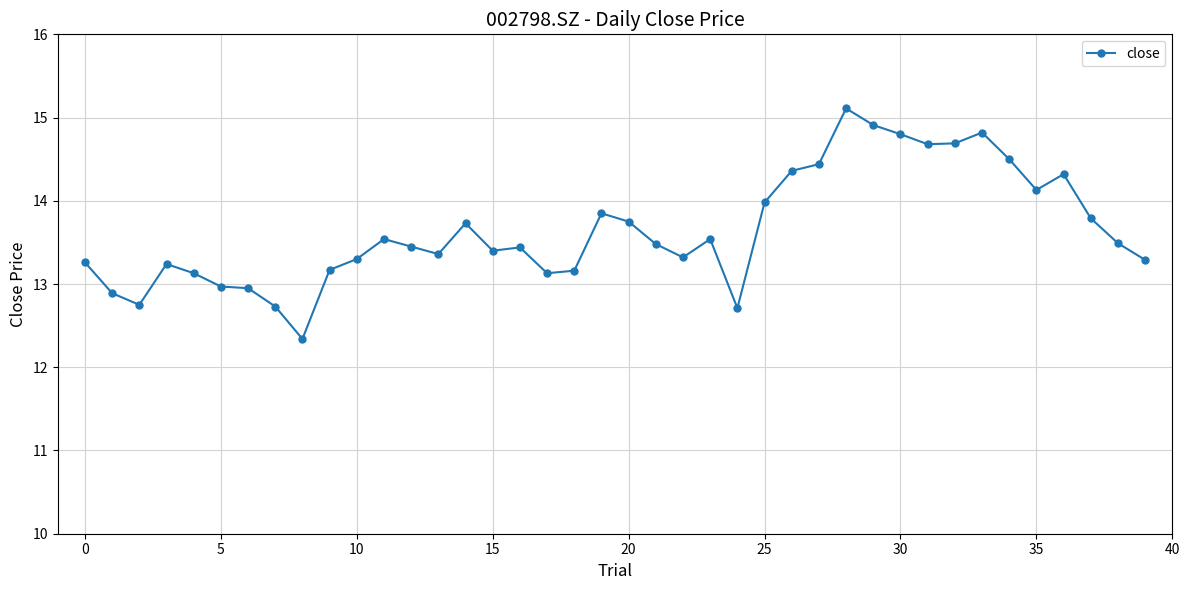

What is the value of the 12th point from the left?

13.5